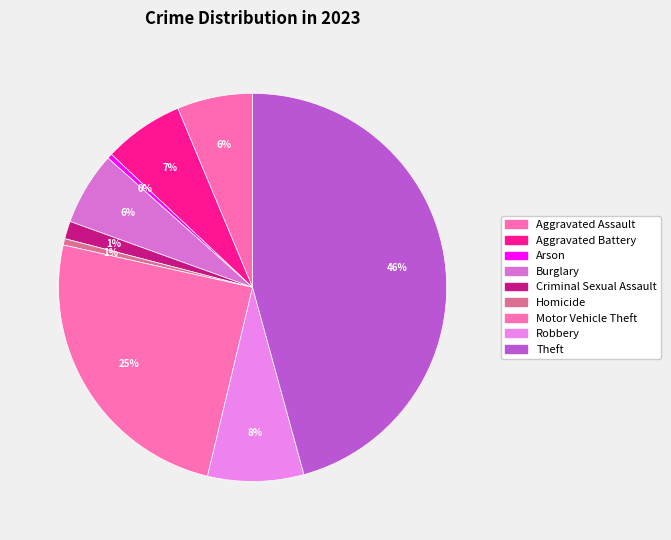

Which slice is the largest?

Theft